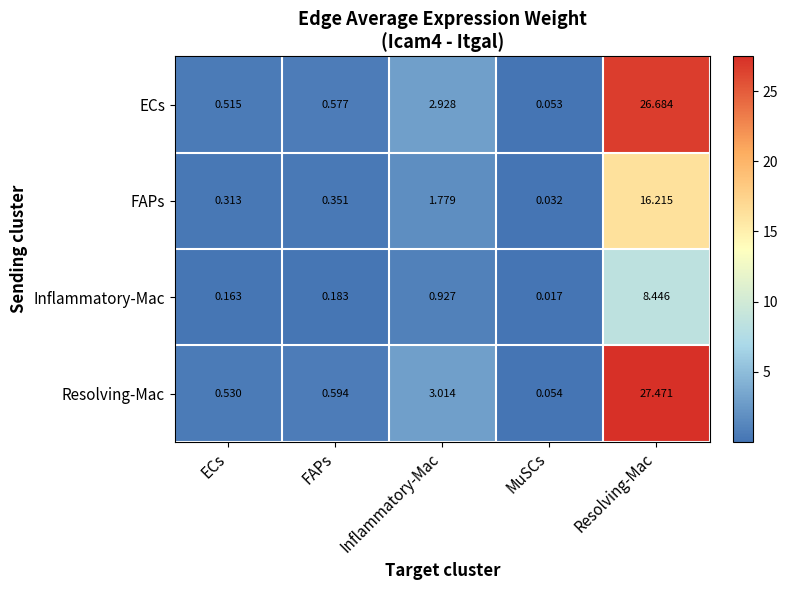

Where is ECs nearest to the value 13?

Inflammatory-Mac